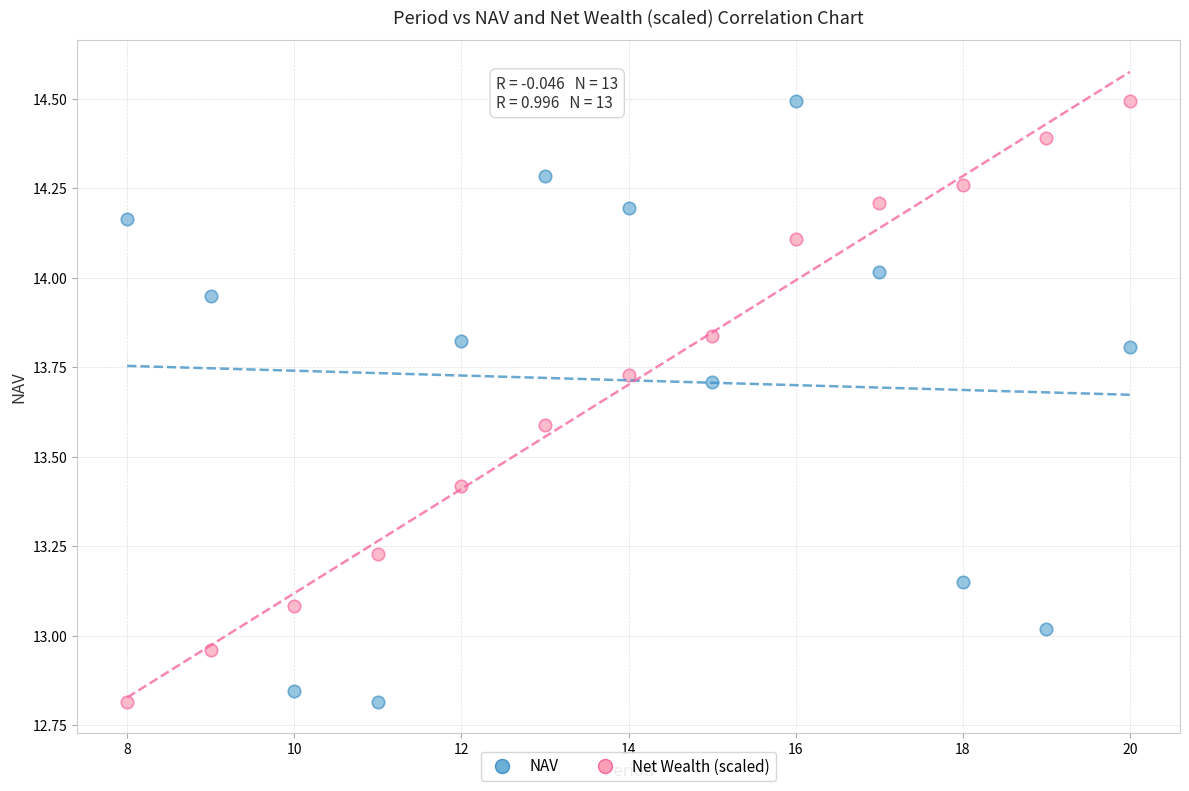

What is the X range (max minus min) for the scatter plot?

12.0